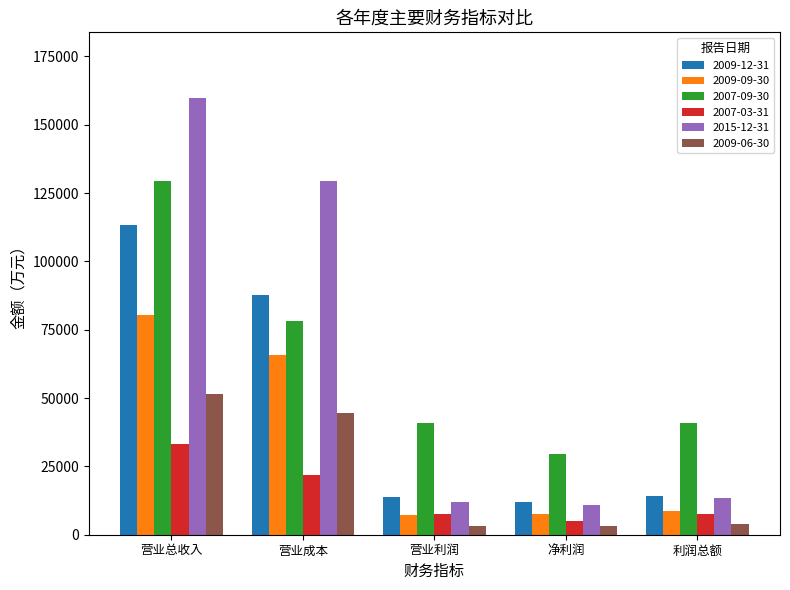

What are all the series names shown in the legend?

2009-12-31, 2009-09-30, 2007-09-30, 2007-03-31, 2015-12-31, 2009-06-30